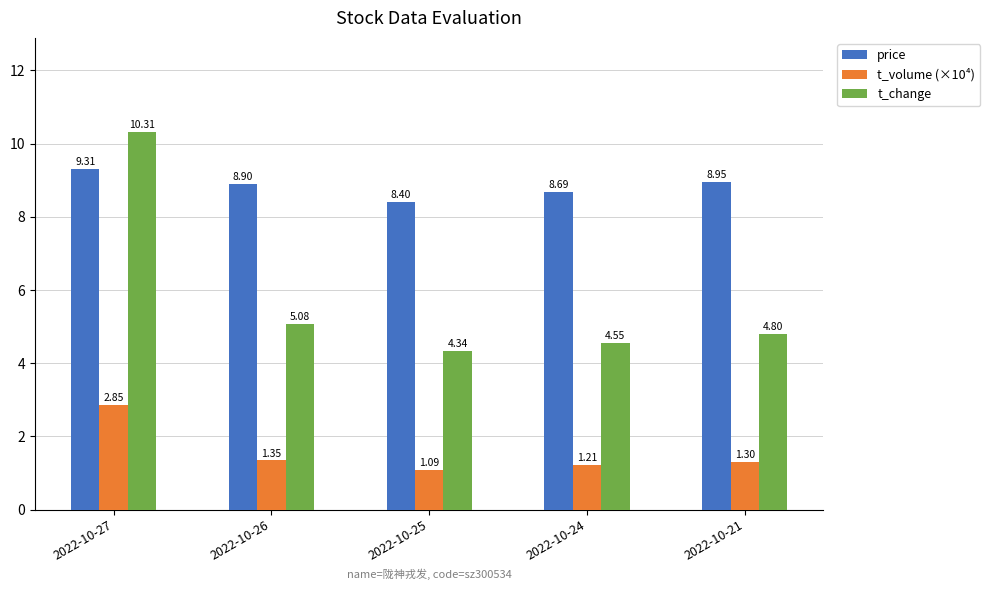

At which category is the sum across all series the highest?

2022-10-27